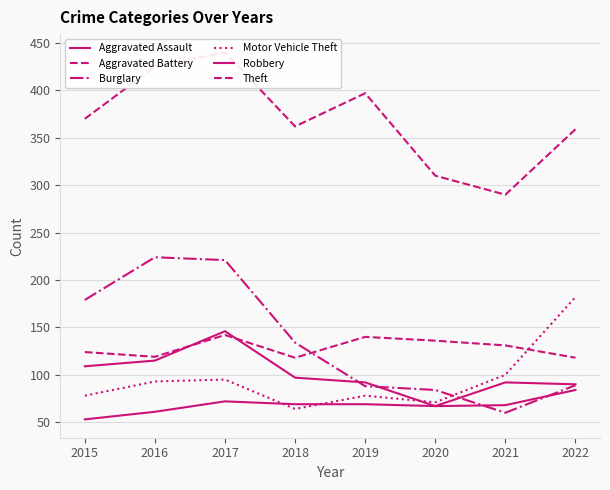

Which has a higher value, 2015 or 2018?

2018